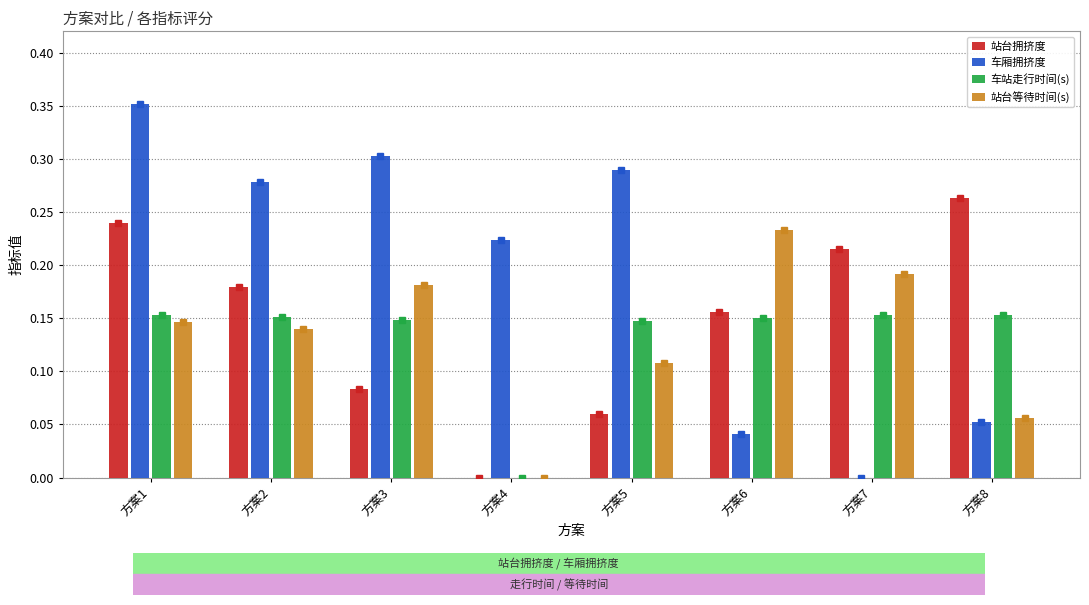

What are all the series names shown in the legend?

站台拥挤度, 车厢拥挤度, 车站走行时间(s), 站台等待时间(s)